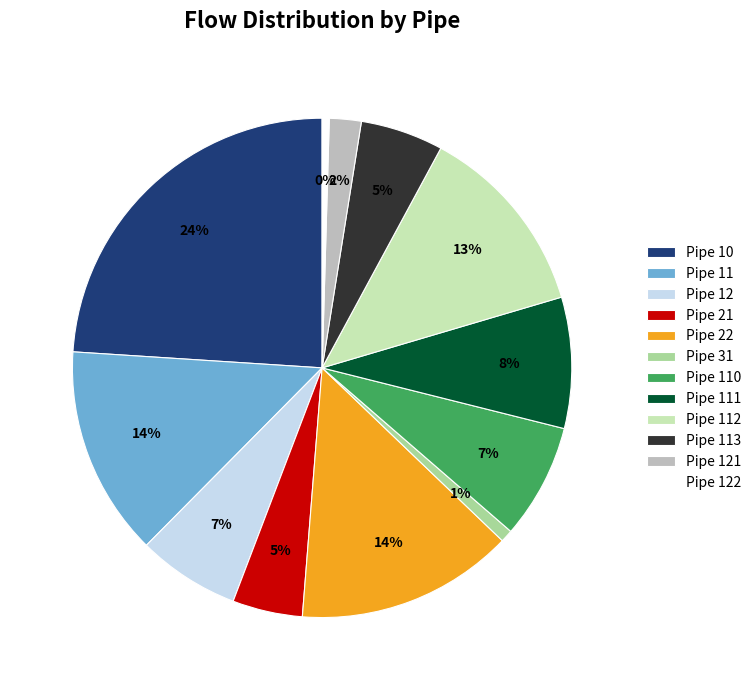

What is the largest slice in the pie chart?

Pipe 10